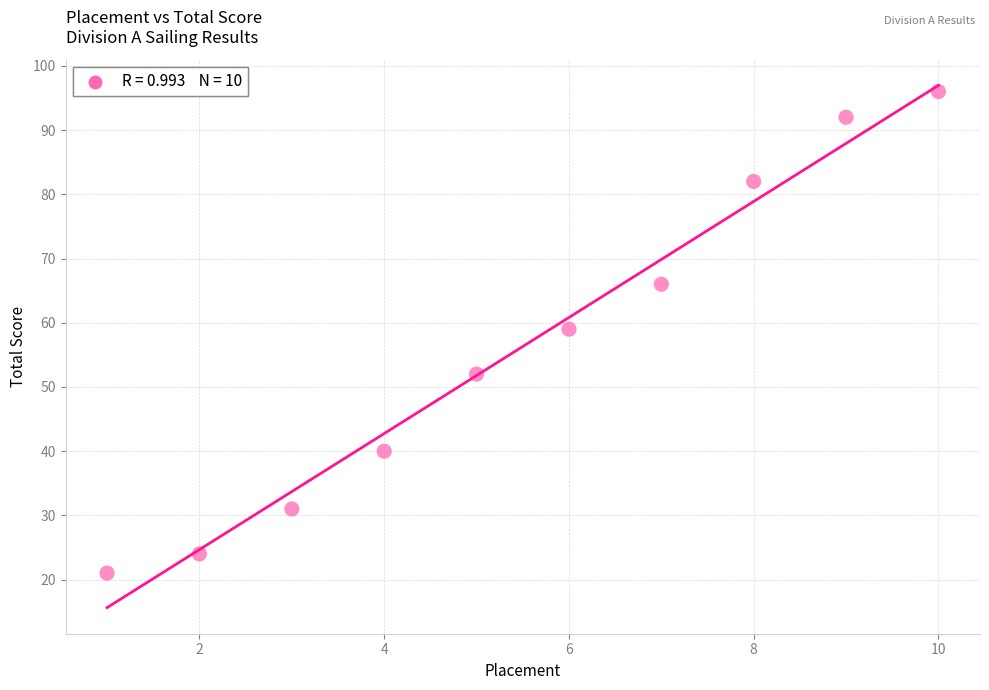

What Y value in the scatter plot is closest to 58?

59